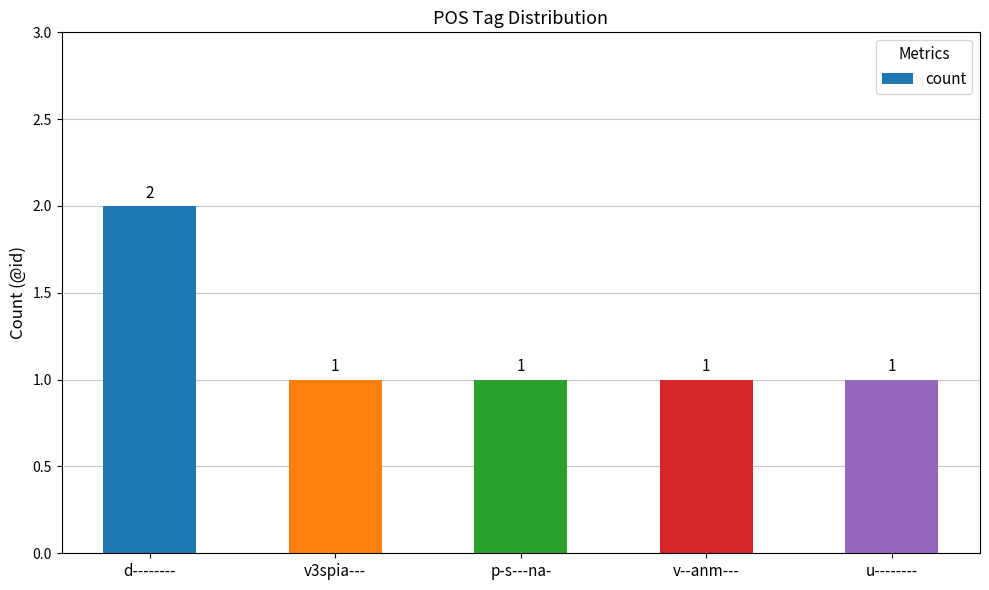

What is the ratio of the value at v--anm--- to the value at d--------?

0.5